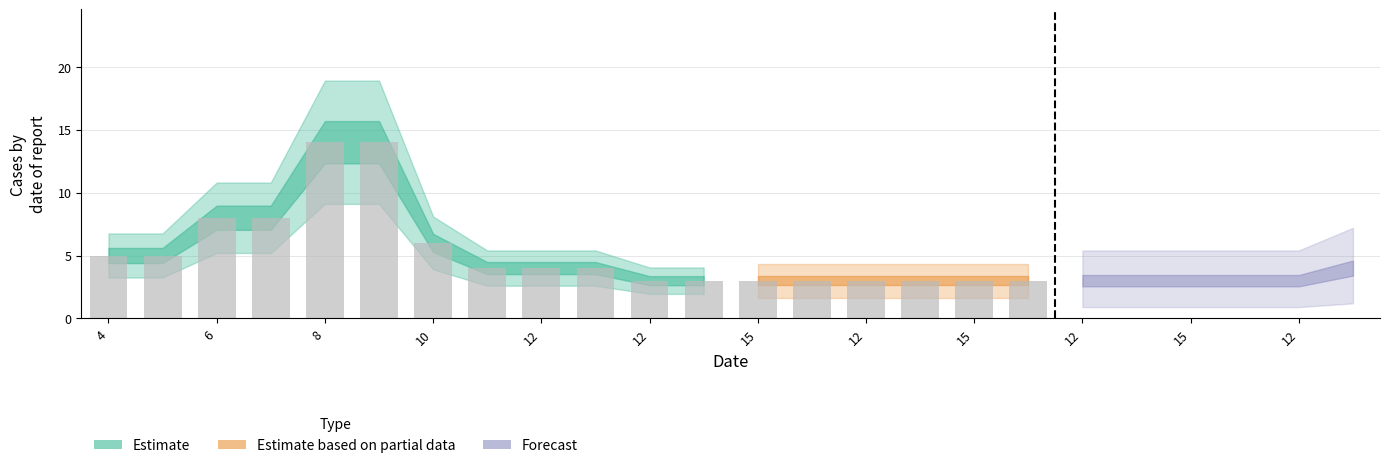

Does the chart contain any negative values?

No